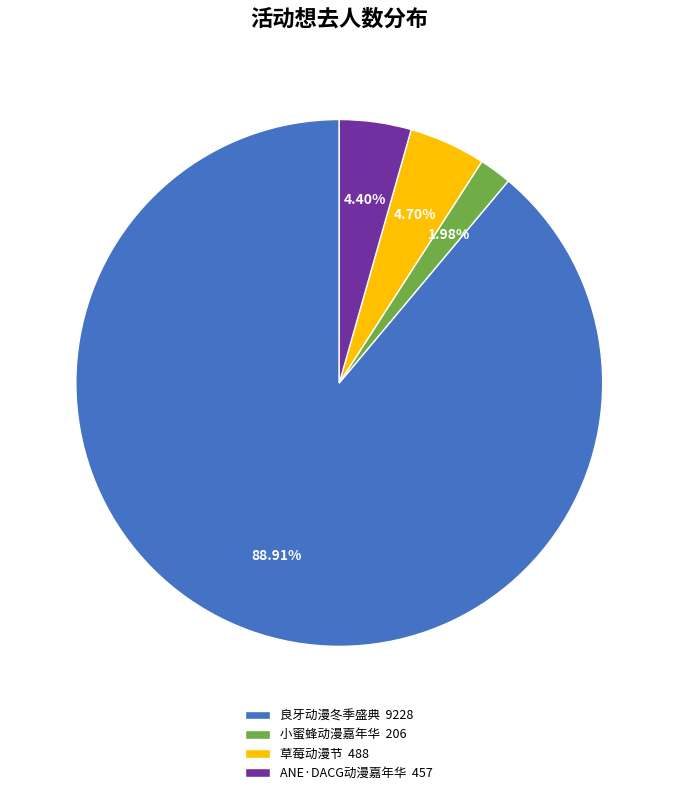

To the nearest percent, what is the average slice percentage?

25%